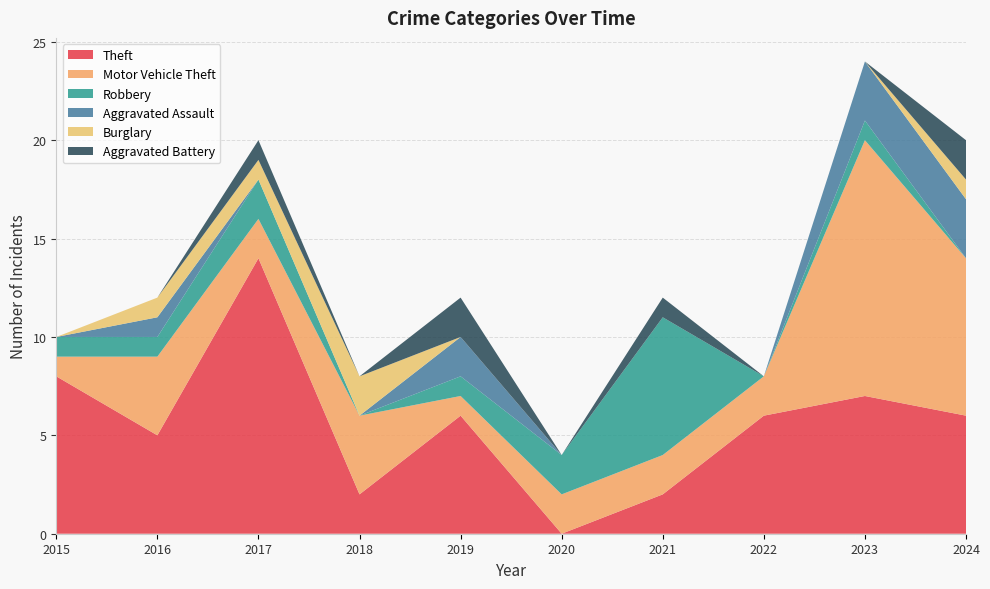

Reading left to right, what are all the values shown in this chart?

Theft: 8	5	14	2	6	0	2	6	7	6
Motor Vehicle Theft: 1	4	2	4	1	2	2	2	13	8
Robbery: 1	1	2	0	1	2	7	0	1	0
Aggravated Assault: 0	1	0	0	2	0	0	0	3	3
Burglary: 0	1	1	2	0	0	0	0	0	1
Aggravated Battery: 0	0	1	0	2	0	1	0	0	2